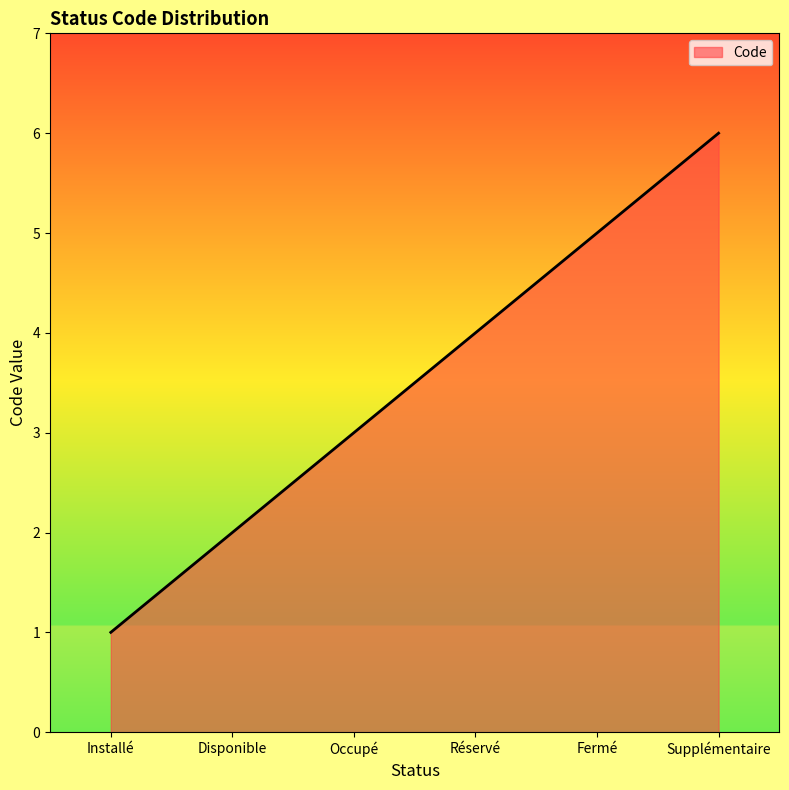

What is the minimum value shown in the chart?

1.0